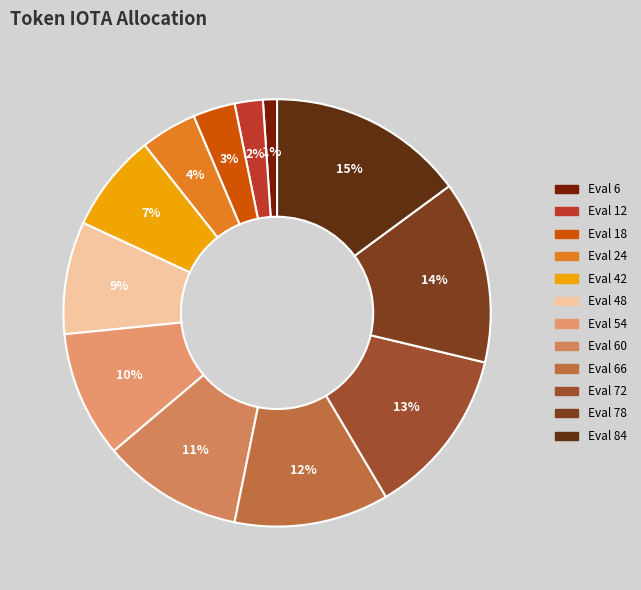

To the nearest percent, what is the difference between the largest and smallest slice percentages?

14%